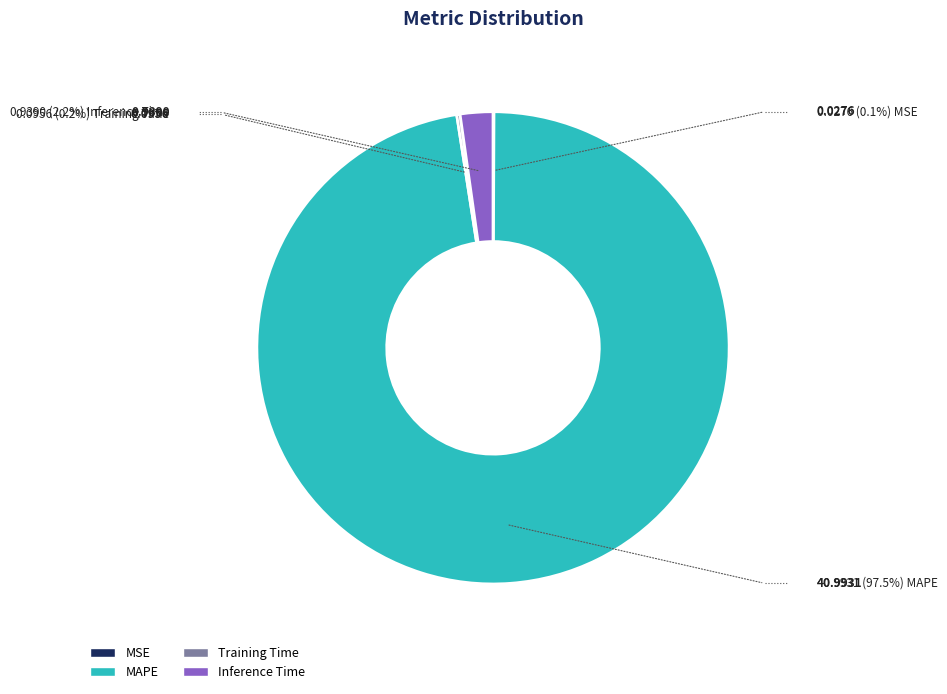

What is the largest slice in the pie chart?

MAPE